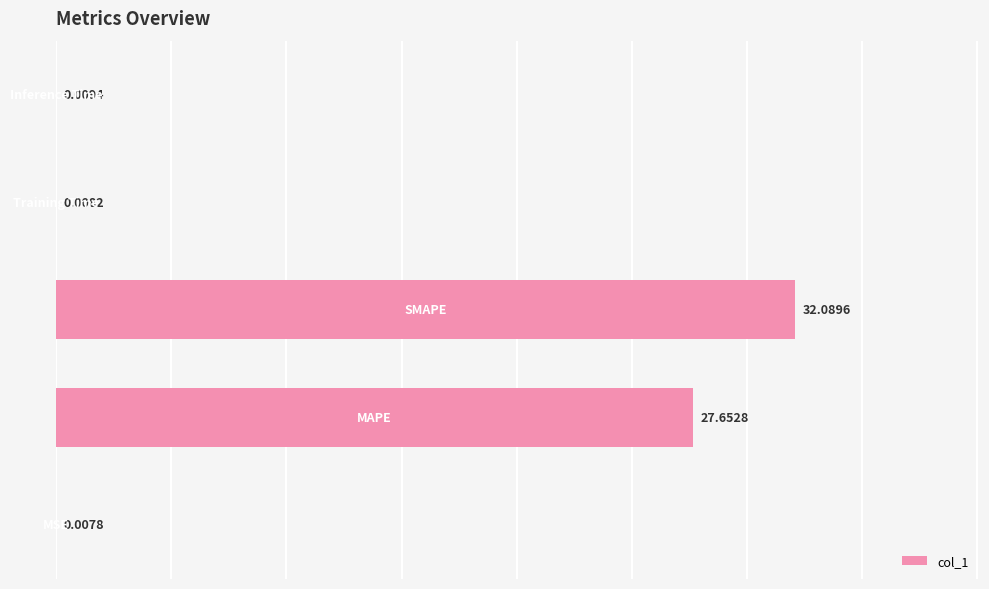

What is the sum of all values?

59.8